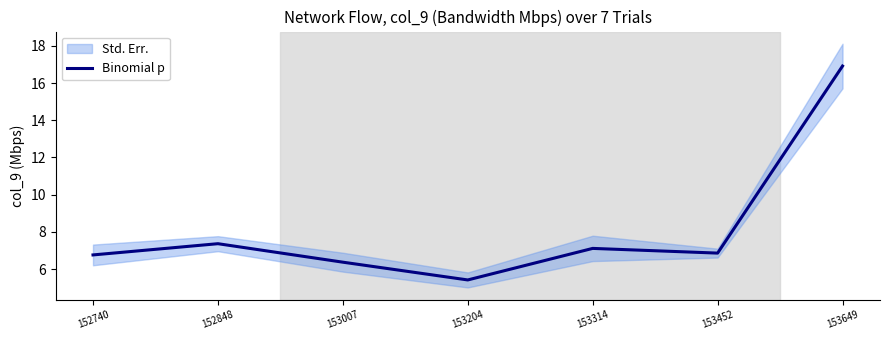

The value at 152848 is 7.4. True or false?

True